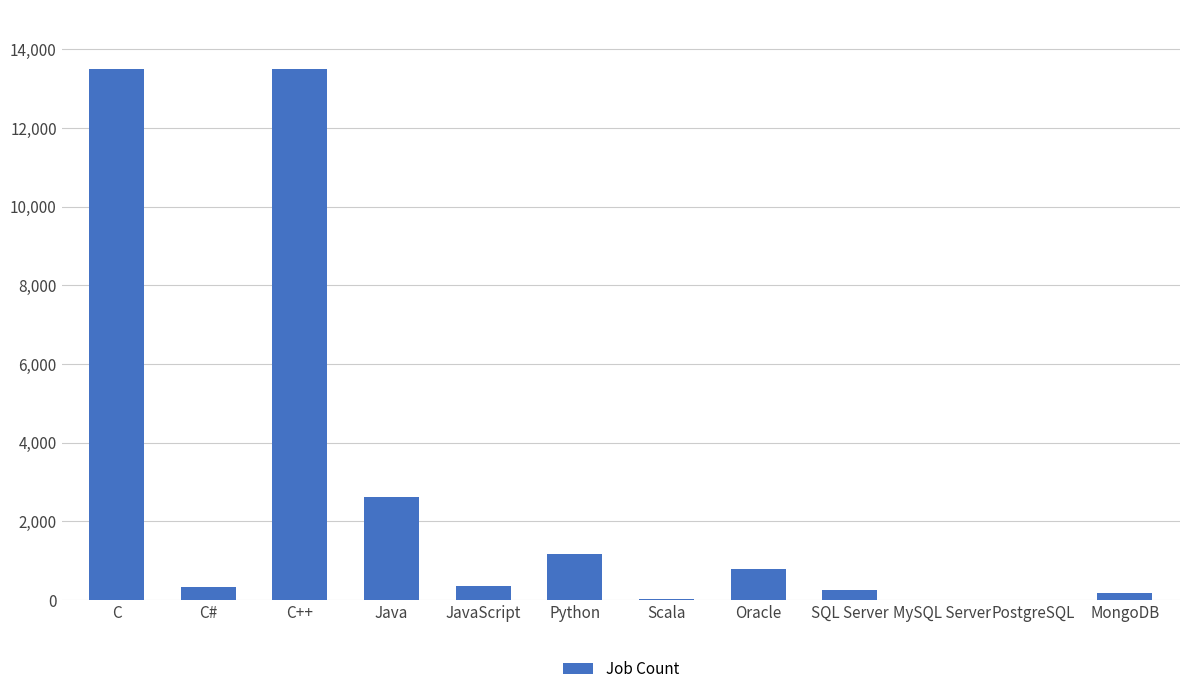

What is the change in value from SQL Server to PostgreSQL?

-240